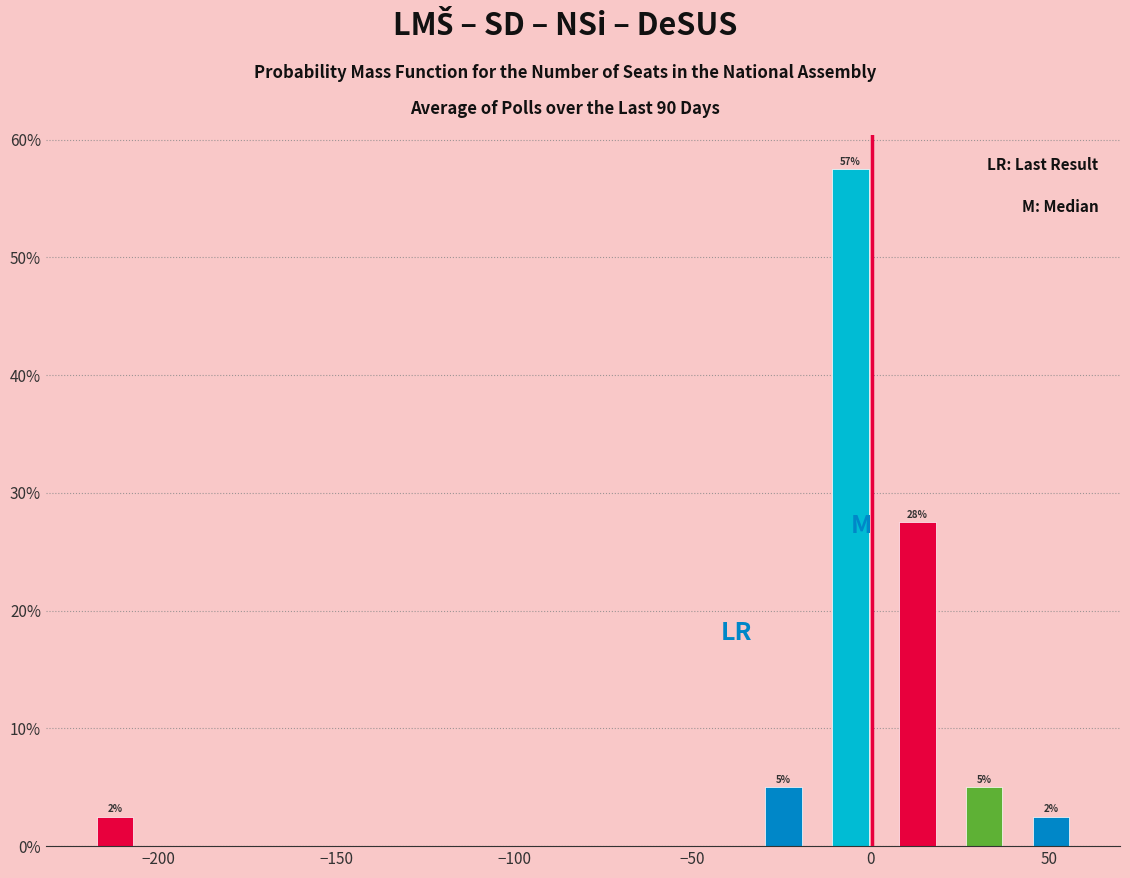

Around what value on the x-axis is the tallest bar? Give the approximate position of its centre, as read against the axis.

-5